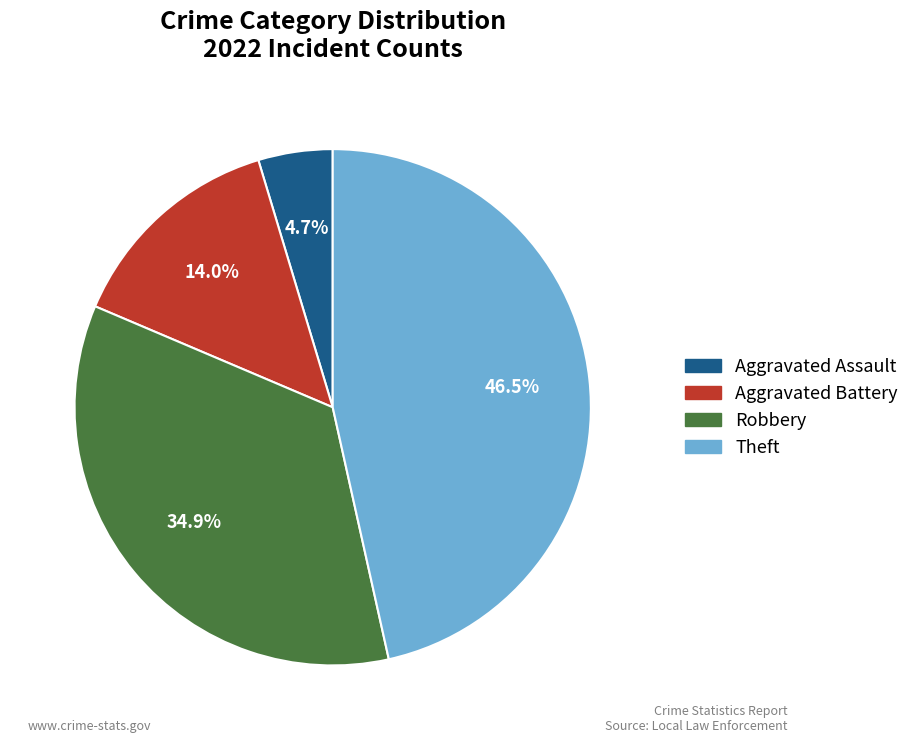

What is the ratio of the value at Theft to the value at Robbery?

1.3